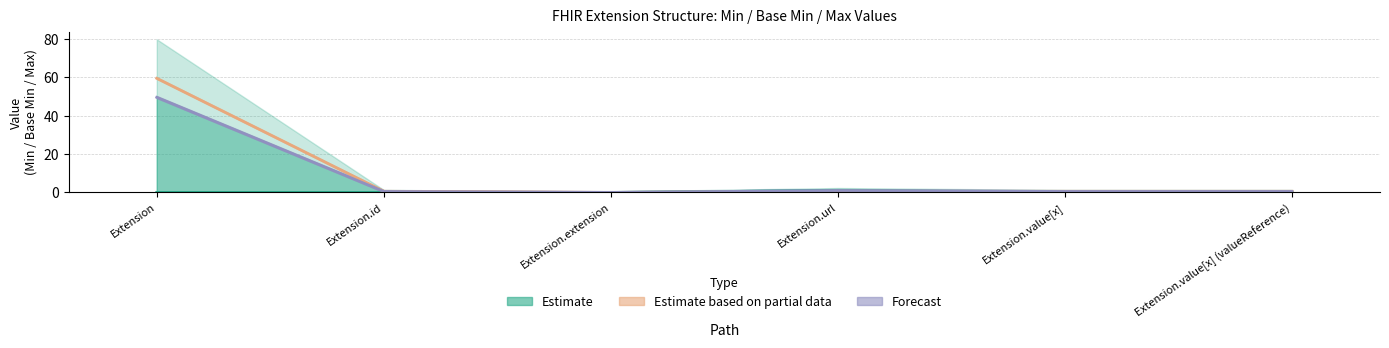

Between Extension.extension and Extension.value[x], which series saw the biggest shift?

Estimate based on partial data